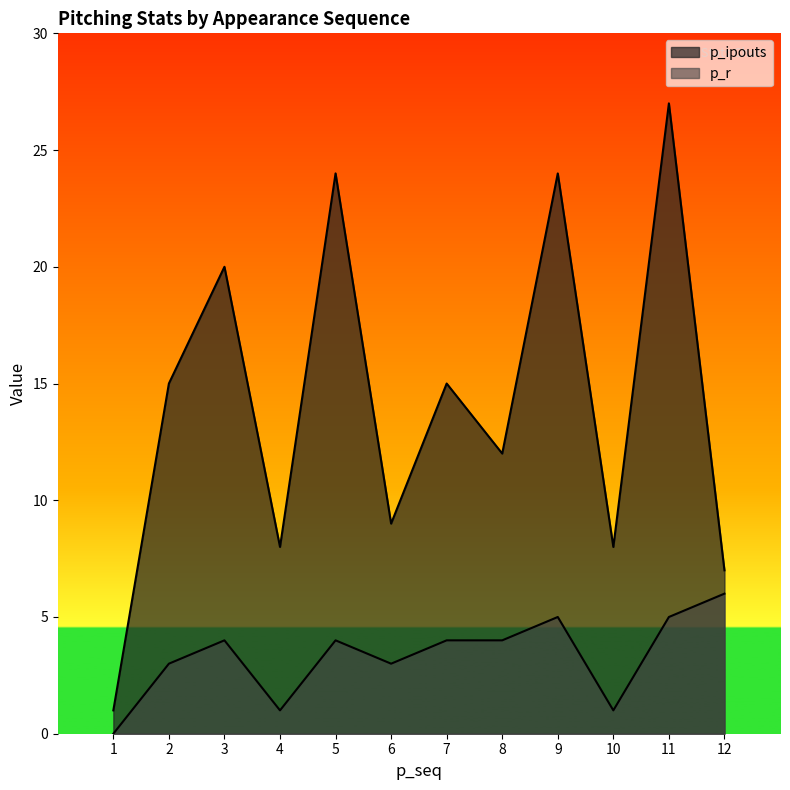

Which series has the widest spread of values?

p_ipouts